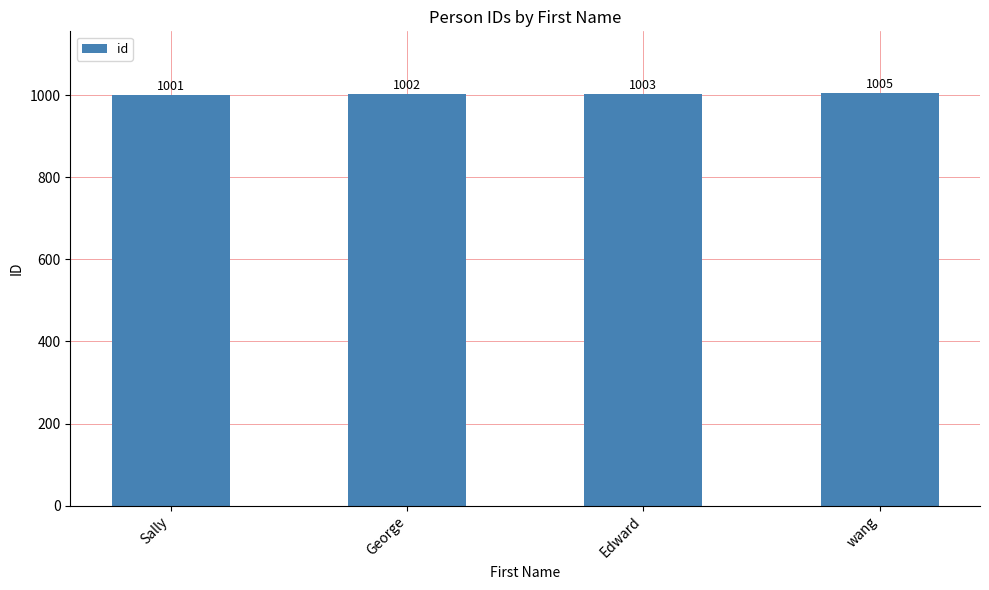

What is the ratio of the value at George to the value at Sally?

1.0